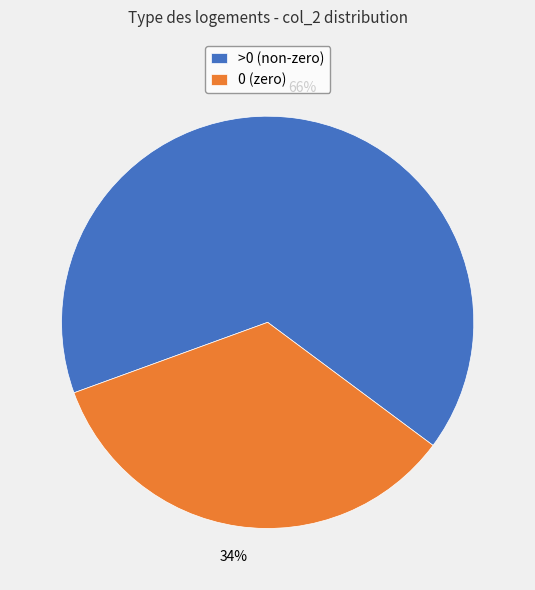

Which slice represents more than half of the pie?

>0 (non-zero)